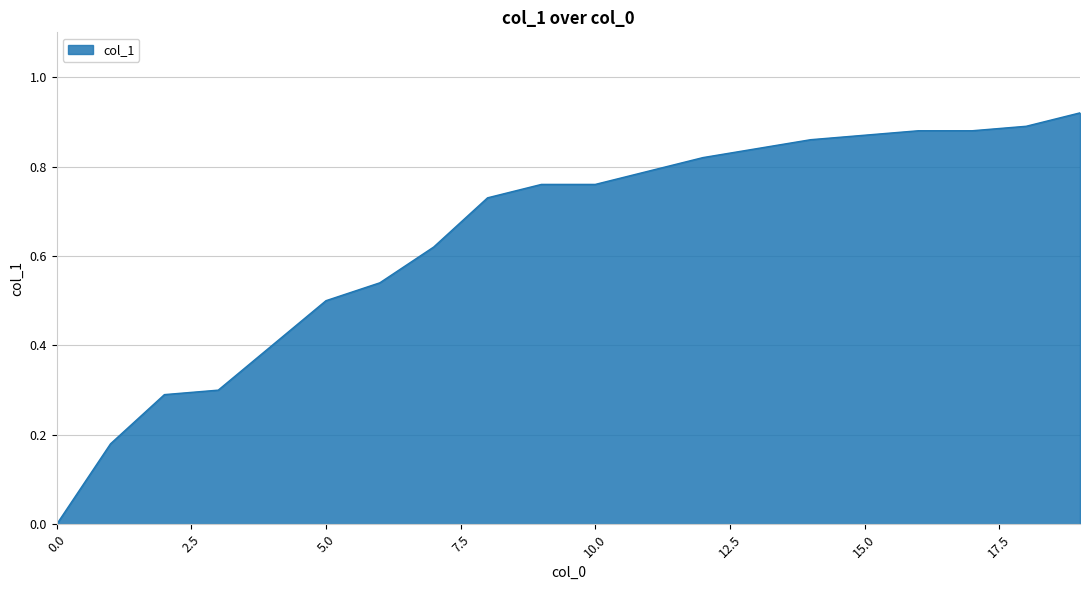

Does the chart have visible grid lines?

Yes